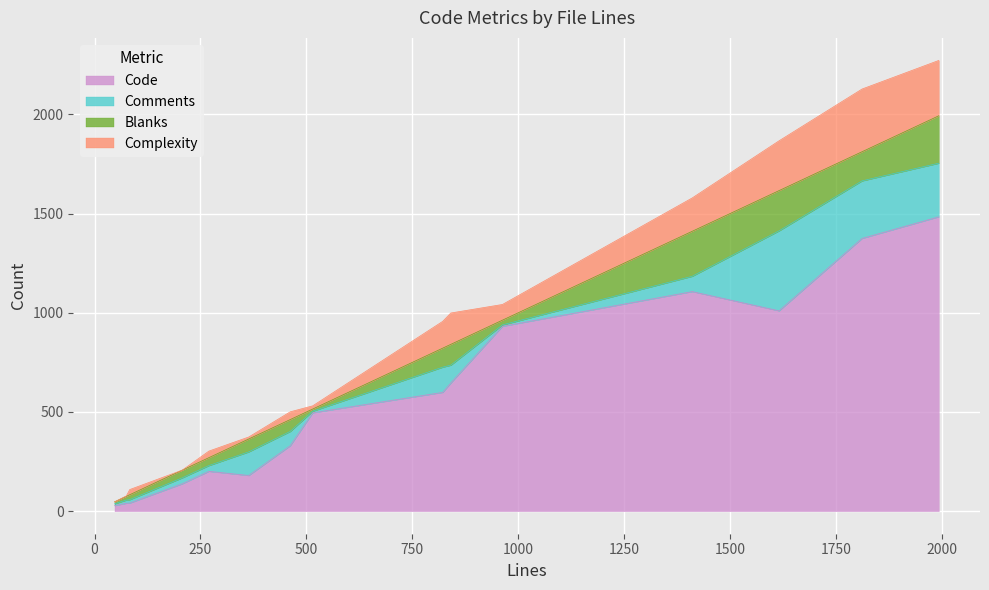

How many interior local valleys does the Complexity series have?

4